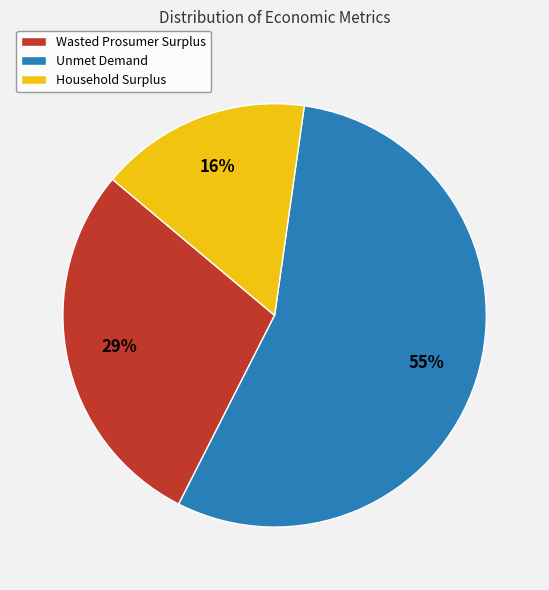

Which slice is the smallest?

Household Surplus